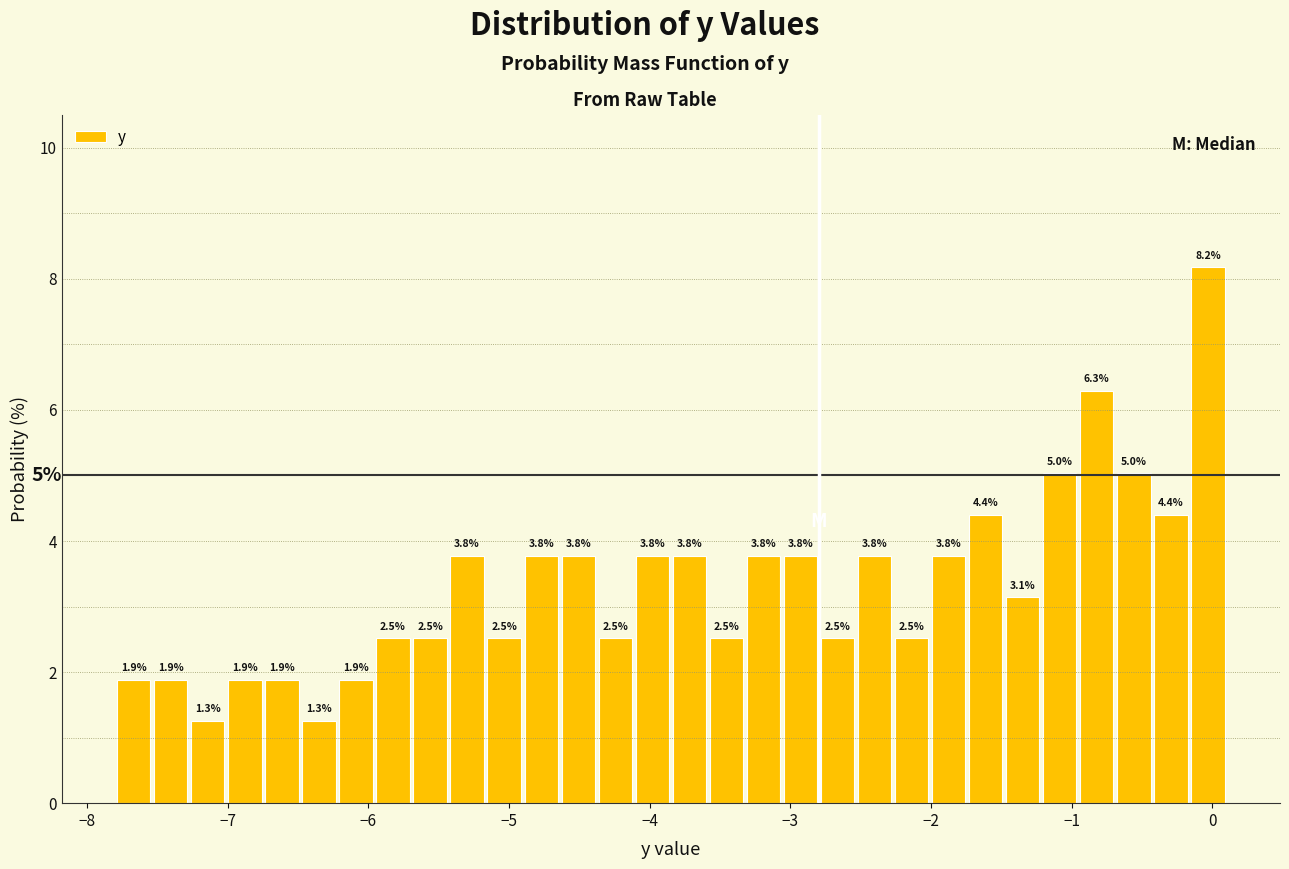

Around what value on the x-axis is the tallest bar? Give the approximate position of its centre, as read against the axis.

0.0